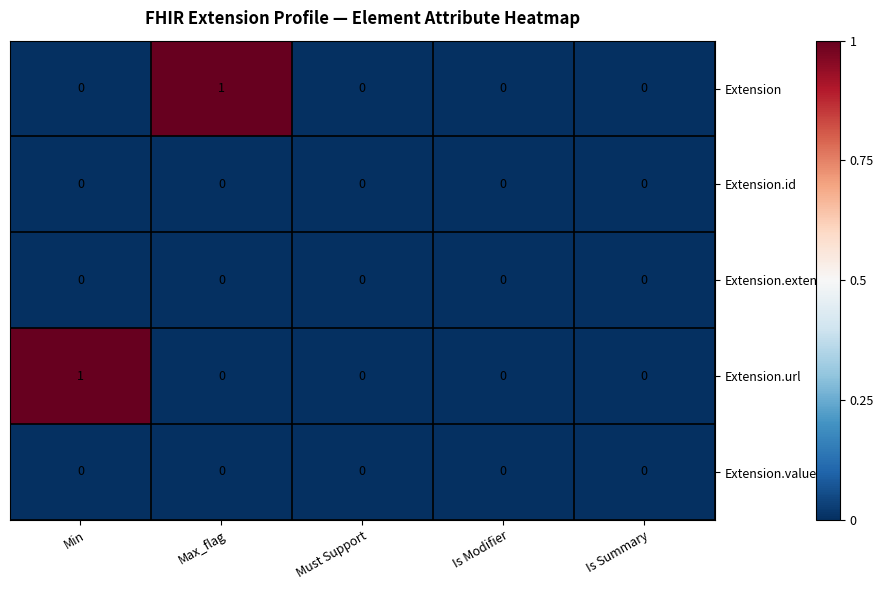

What is the maximum value shown in the chart?

1